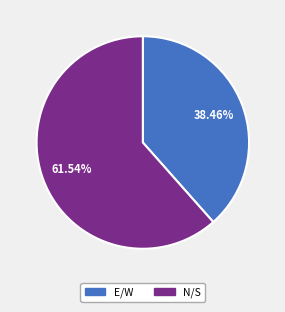

What is the largest slice in the pie chart?

N/S